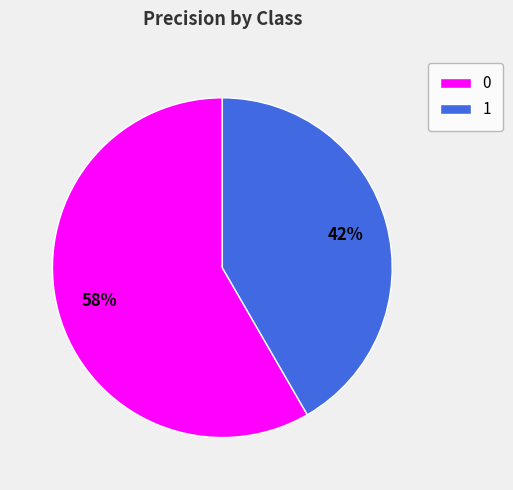

To the nearest percent, what is the average slice percentage?

50%